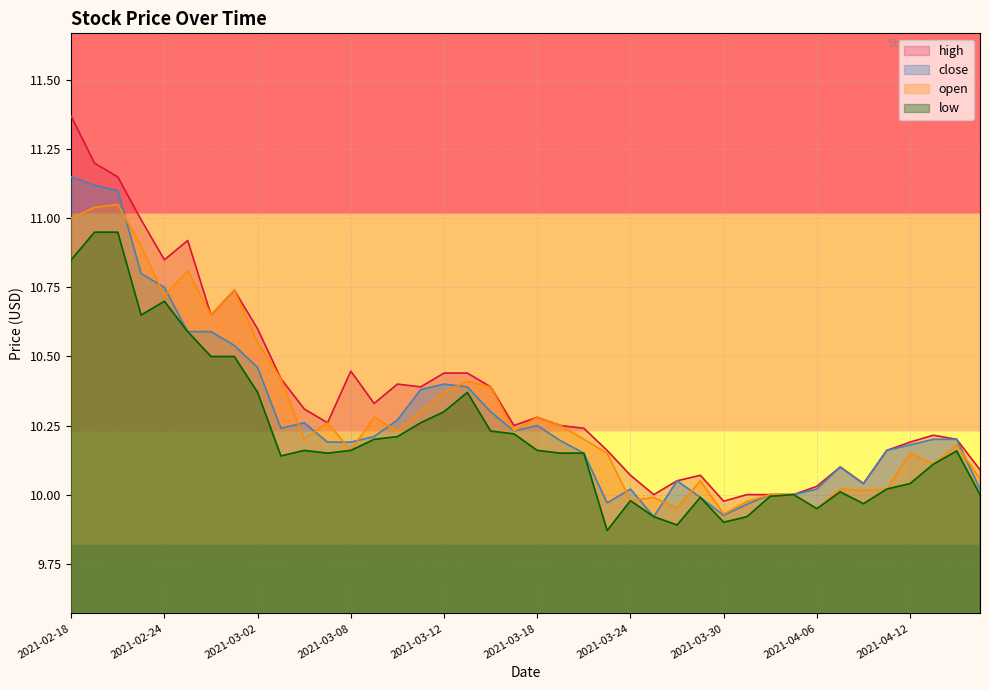

What is the value of the low point at the 4th from the left?

10.7